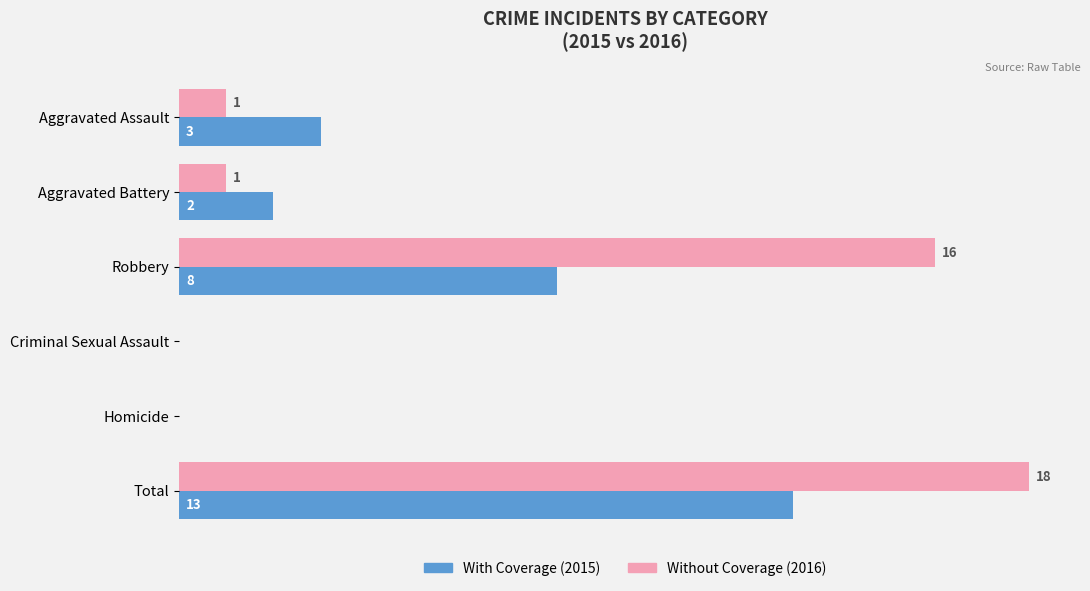

At which category is the sum across all series the highest?

Total